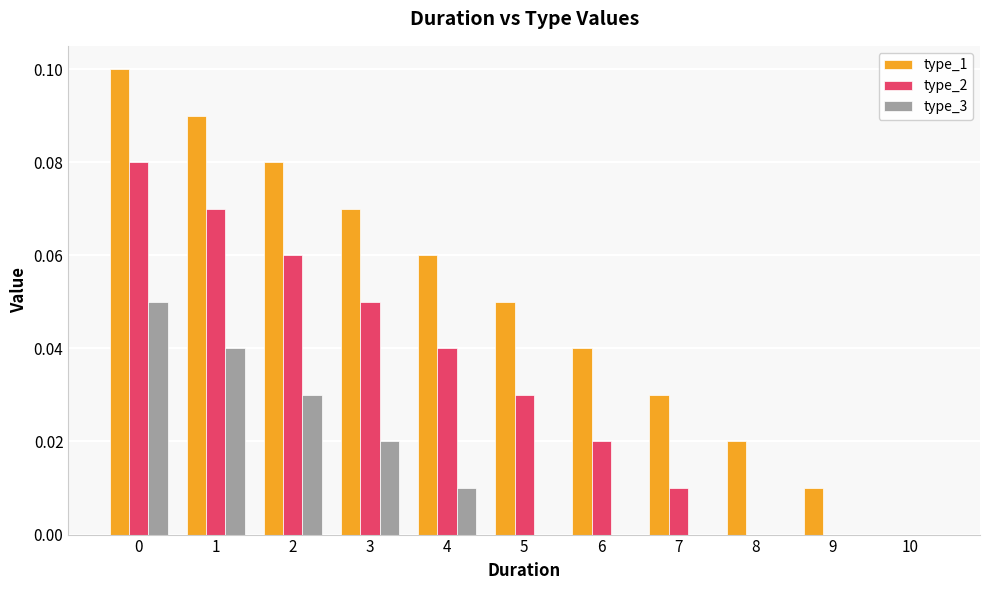

Is the value of type_3 at 1 greater than the value of type_2 at 1?

No